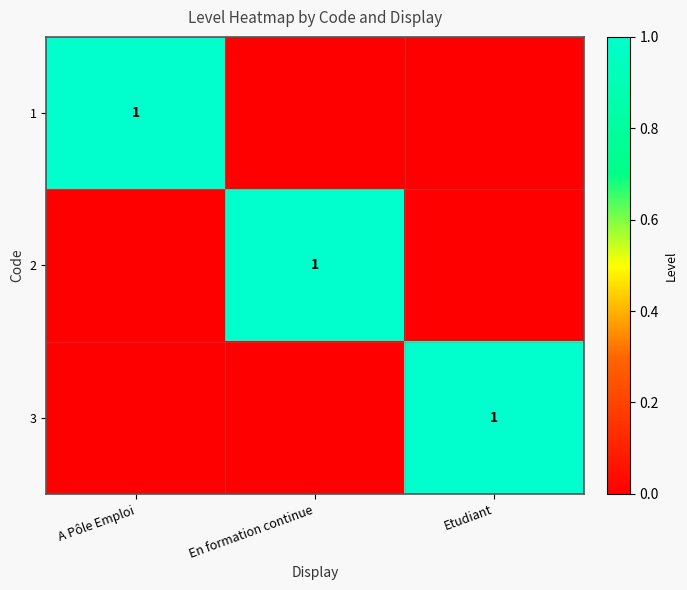

Is it true that 3 equals 0 at Etudiant?

False